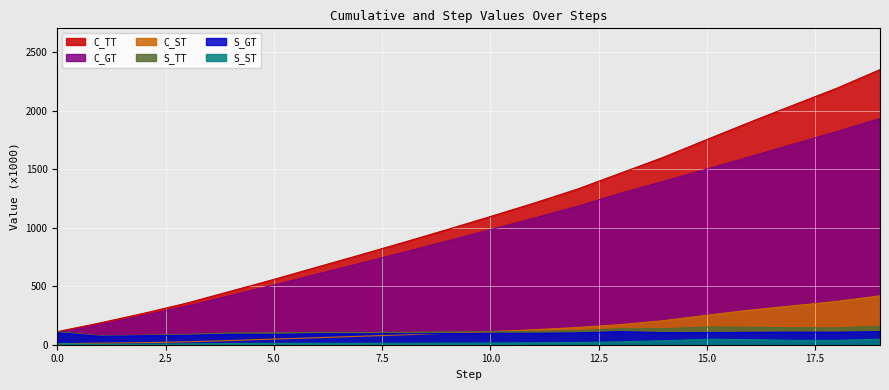

Rank the series by their maximum value, from lowest to highest.

S_ST, S_GT, S_TT, C_ST, C_GT, C_TT